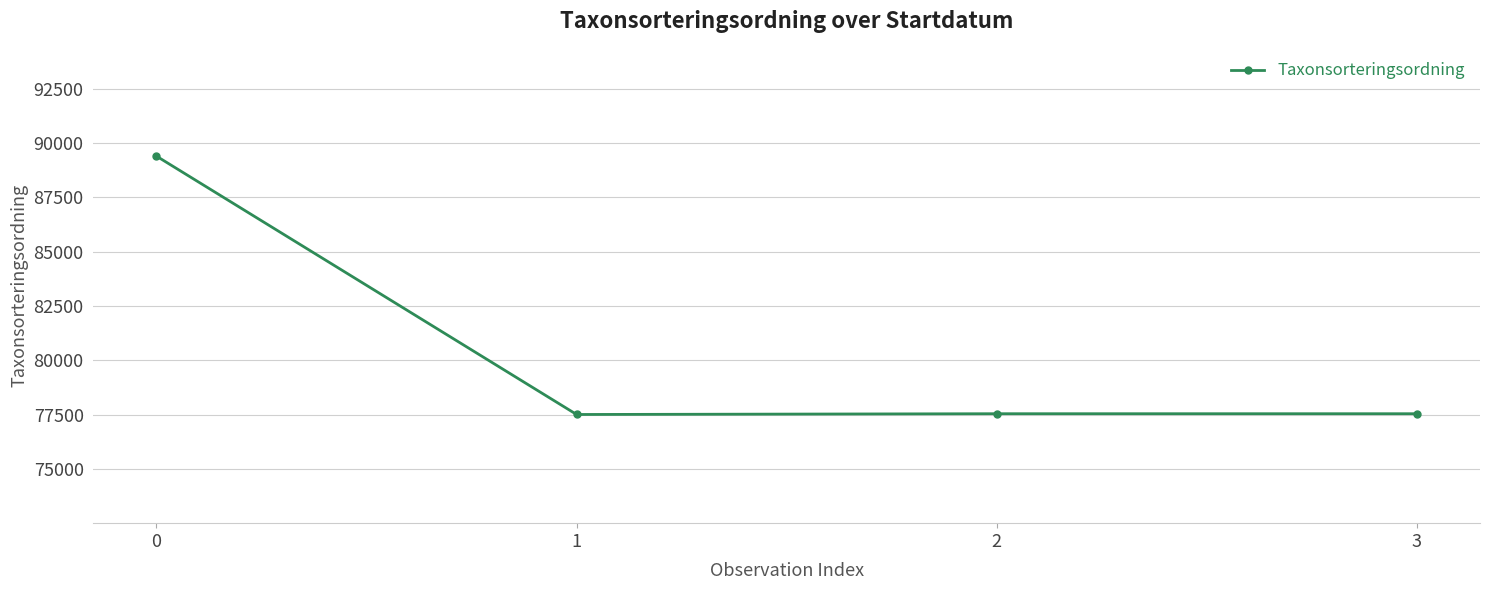

What is the value of the 4th point from the left?

77541